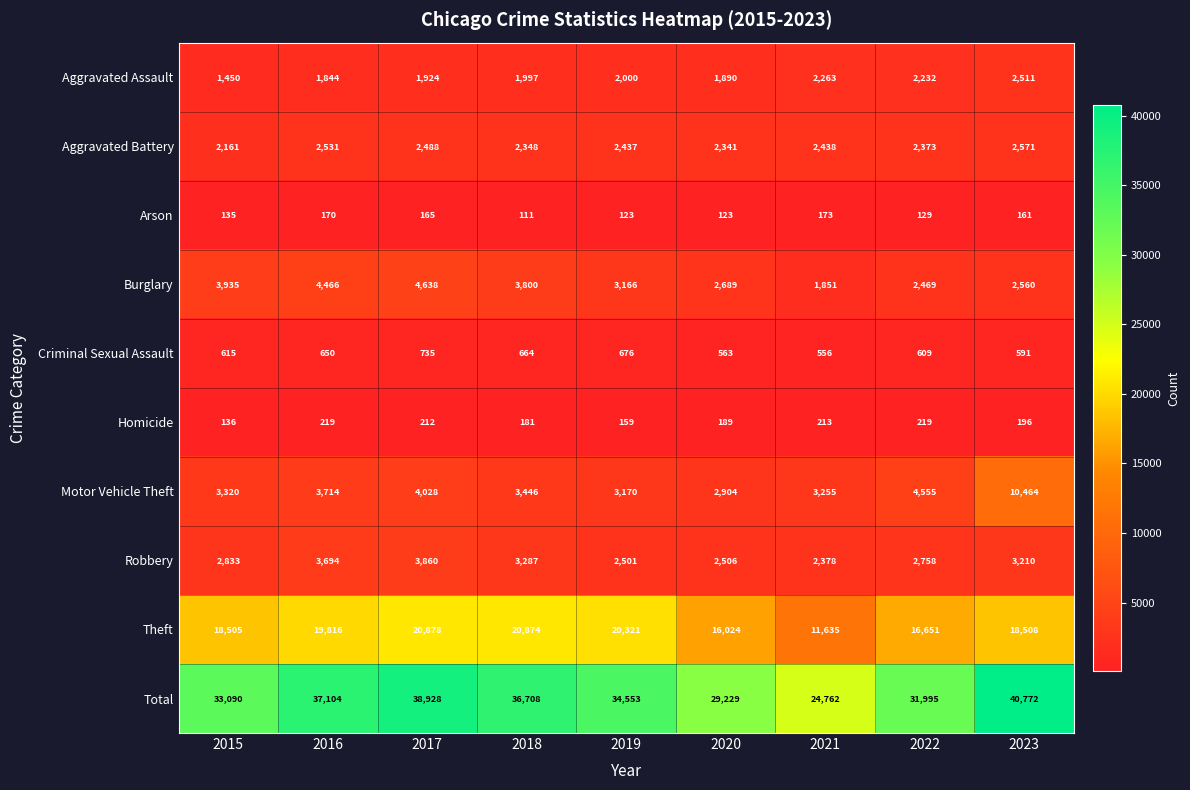

What is the difference between the second highest and minimum values in the Aggravated Assault series?

813